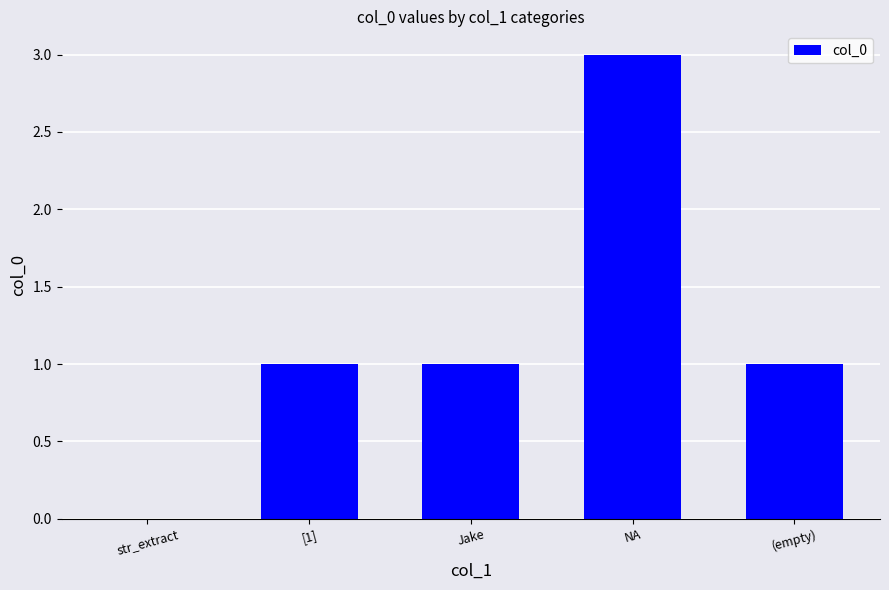

The value at str_extract is 2. True or false?

False